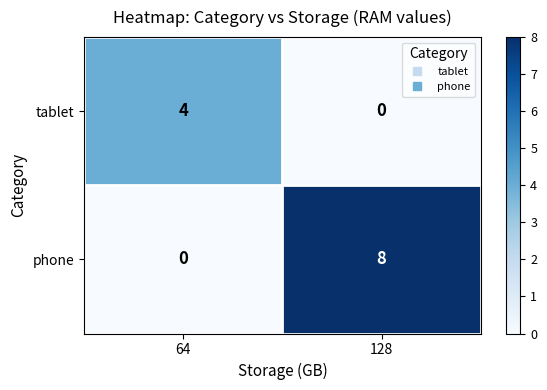

The phone series shows 5 at 64. True or false?

False